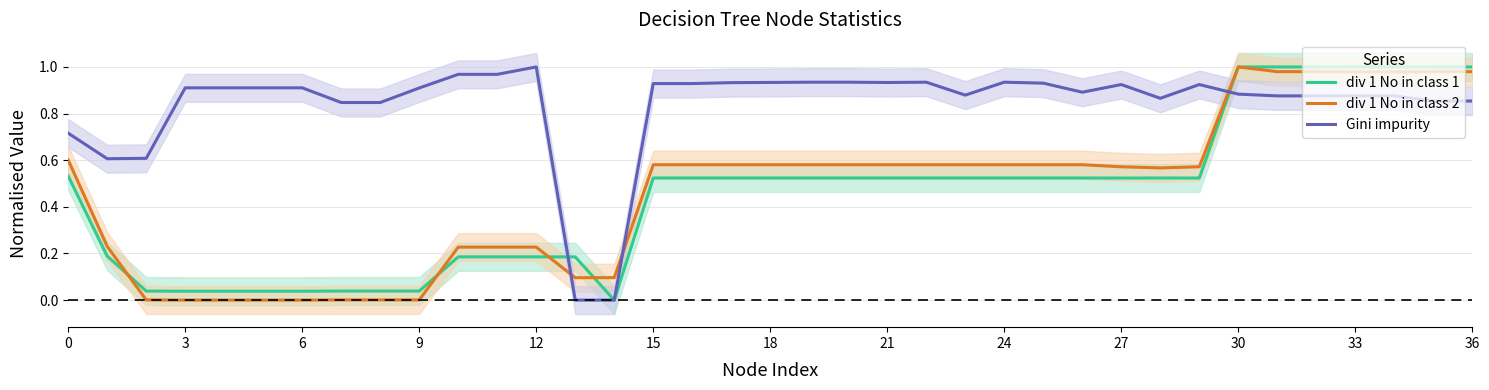

How many distinct data groups are displayed?

3